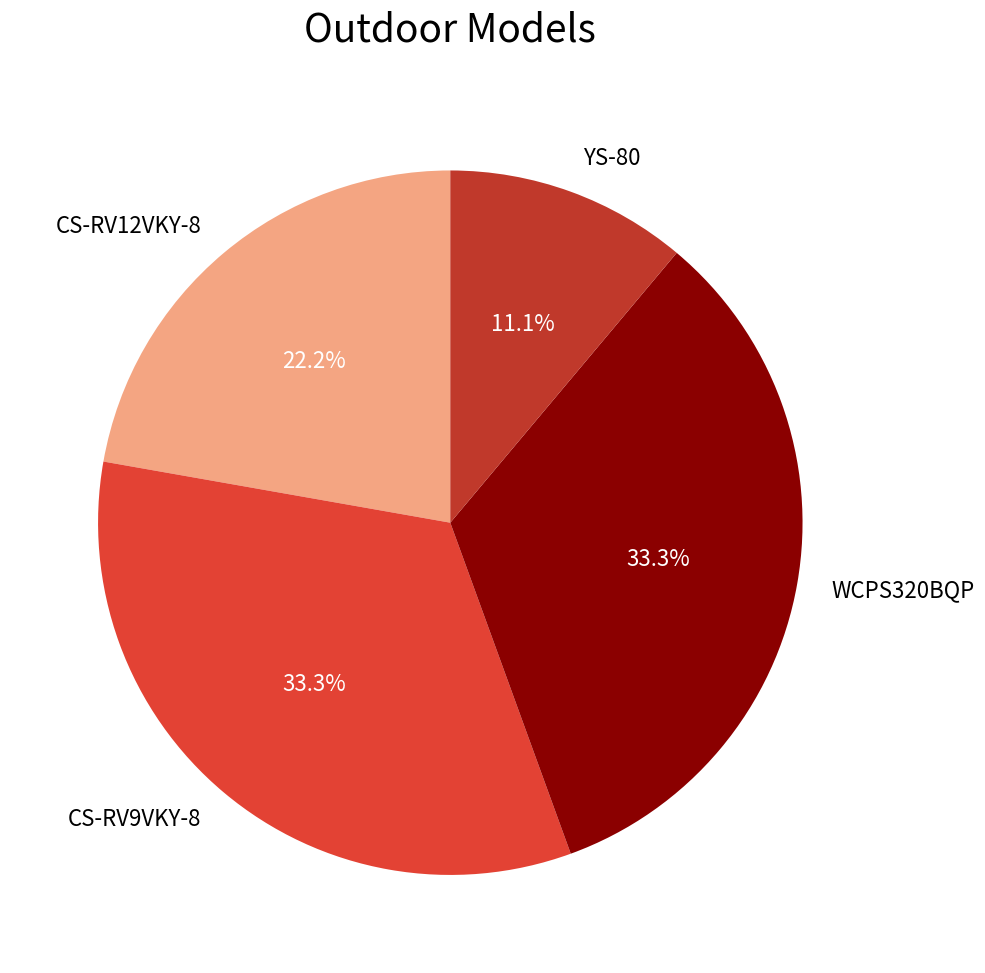

To the nearest percent, what percentage of the pie is WCPS320BQP?

33%